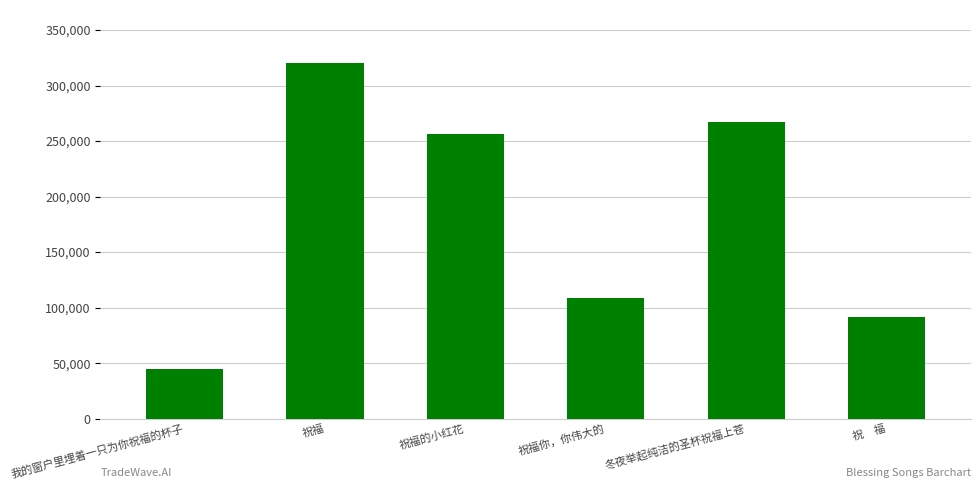

The value at 祝福你，你伟大的 is 108583. True or false?

True